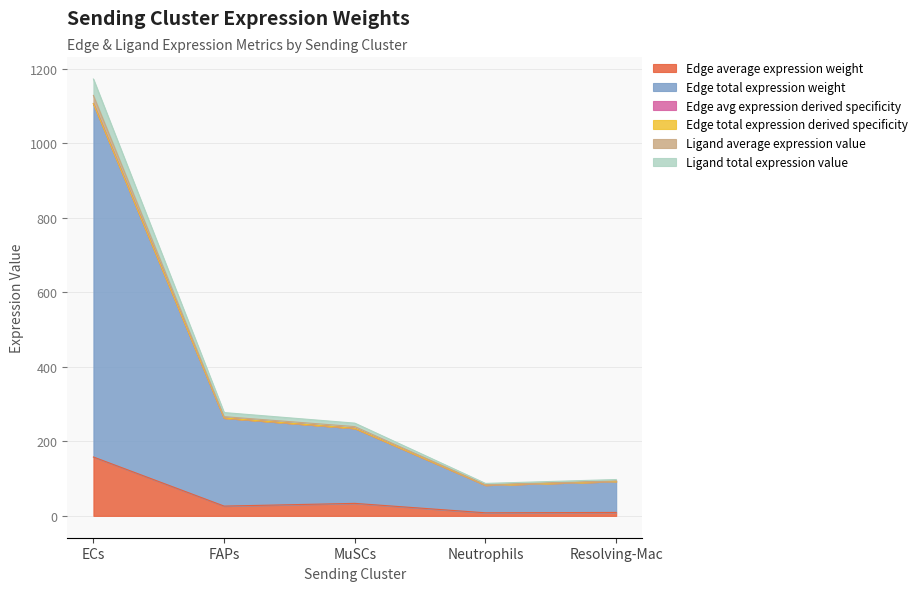

What is the maximum value for Edge average expression weight?

158.1